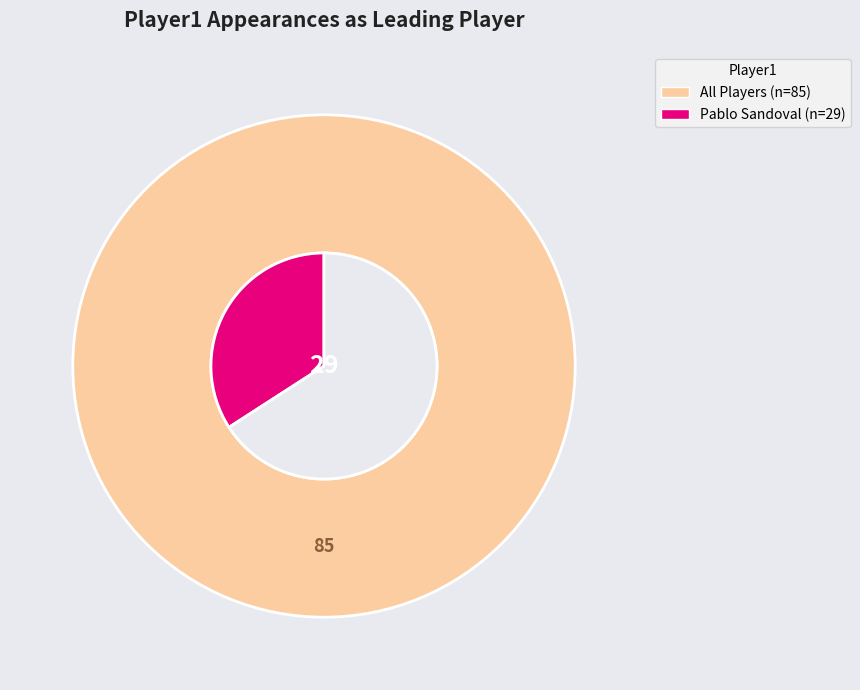

The Joey Votto slice represents 1% of the pie. True or false?

False